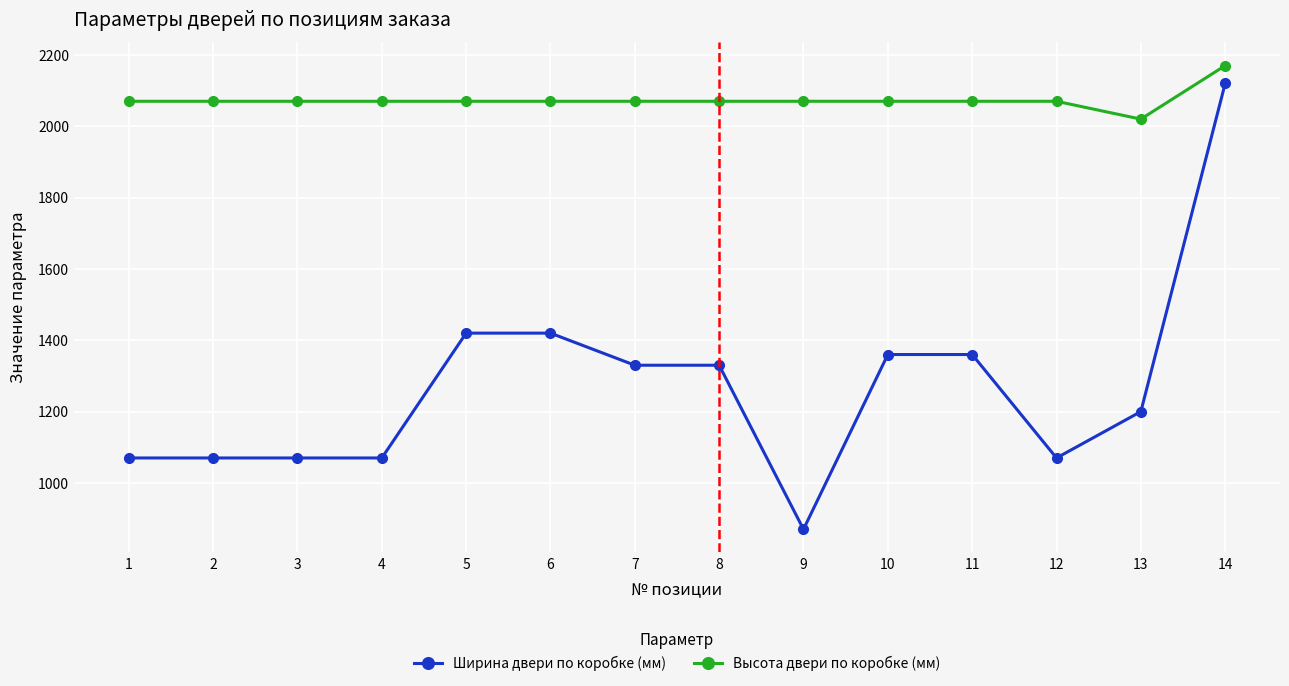

Between 11 and 14, which series saw the biggest shift?

Ширина двери по коробке (мм)